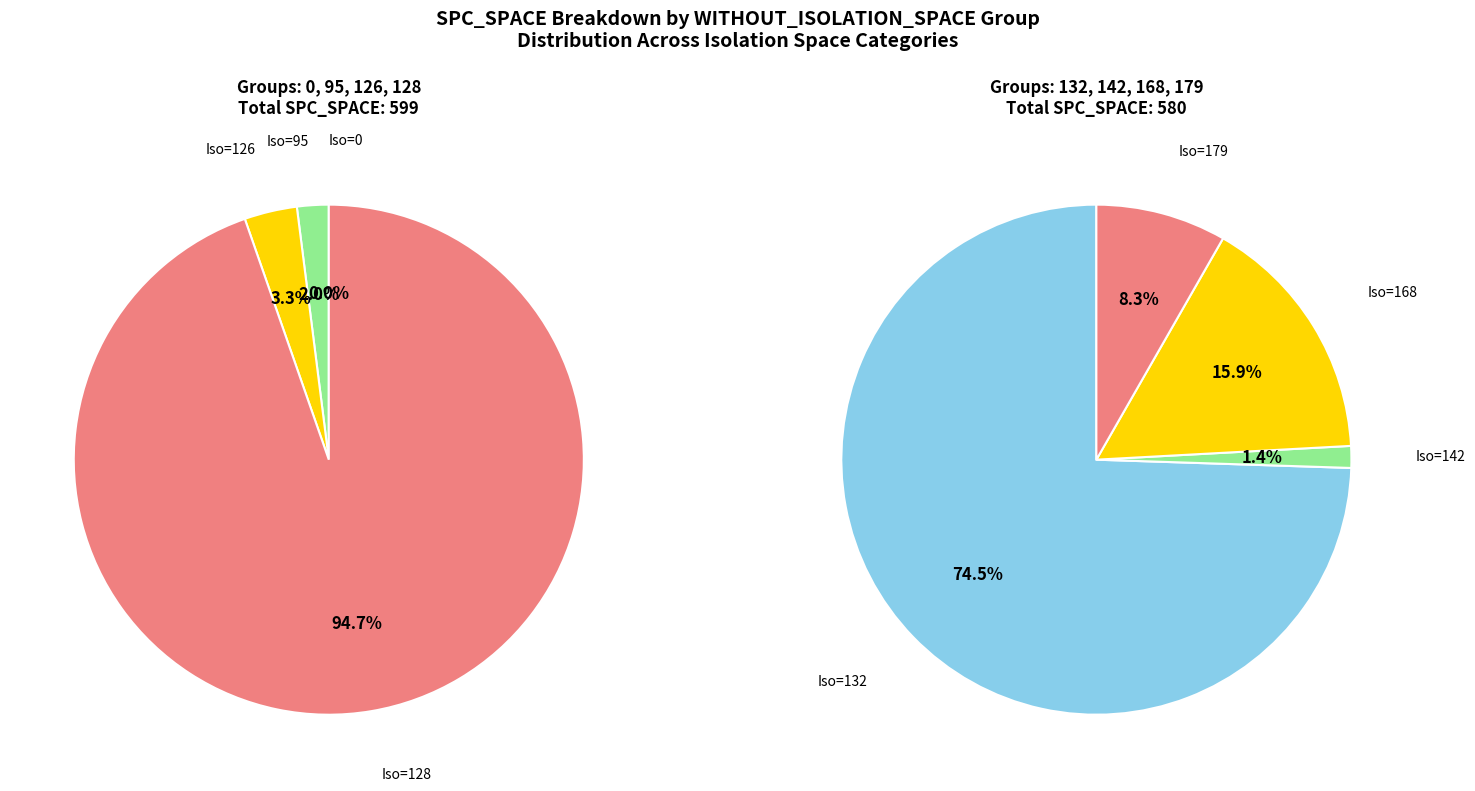

True or false: 33 accounts for 11% of the total.

False